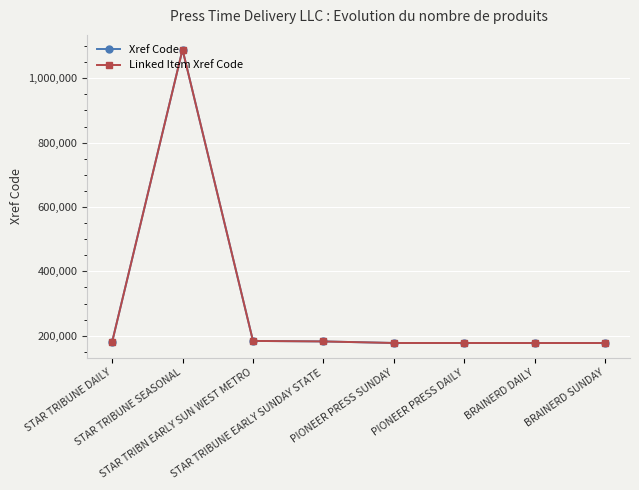

List the series in order of their peak value, highest first.

Xref Code, Linked Item Xref Code